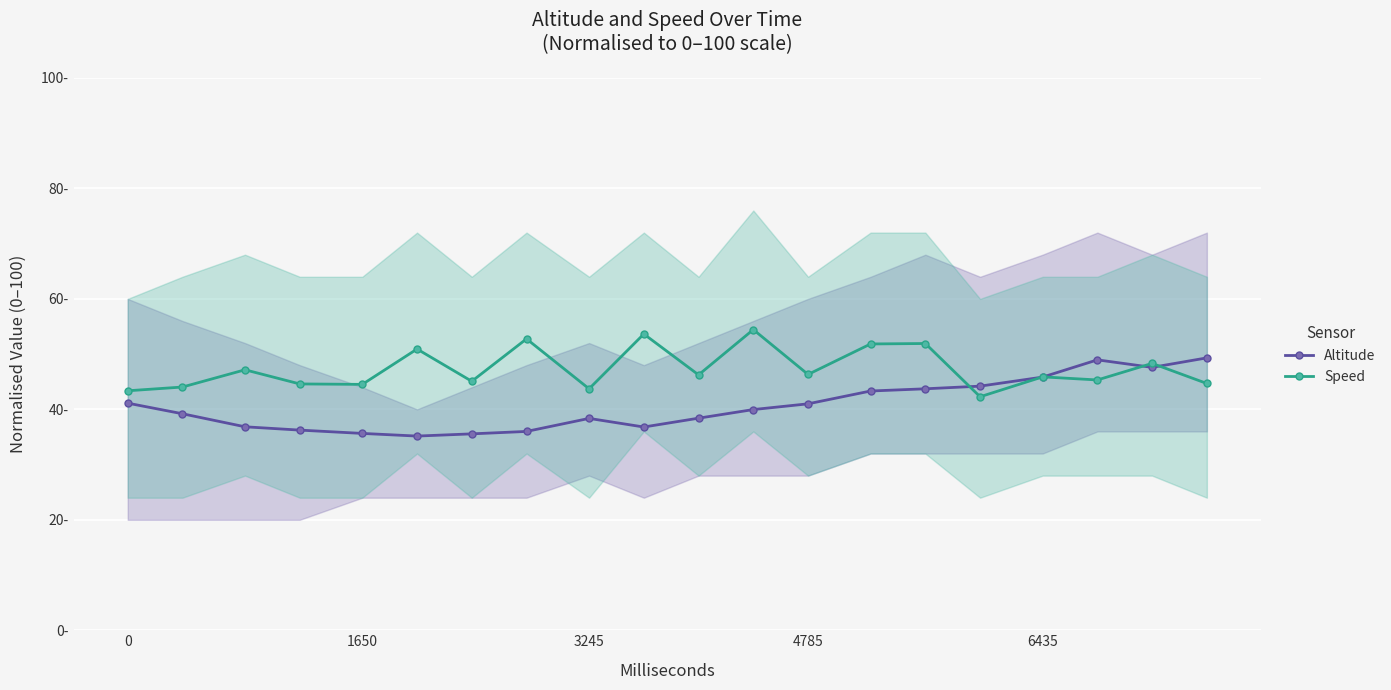

Which series ends up on top after the final intersection of Altitude and Speed?

Altitude